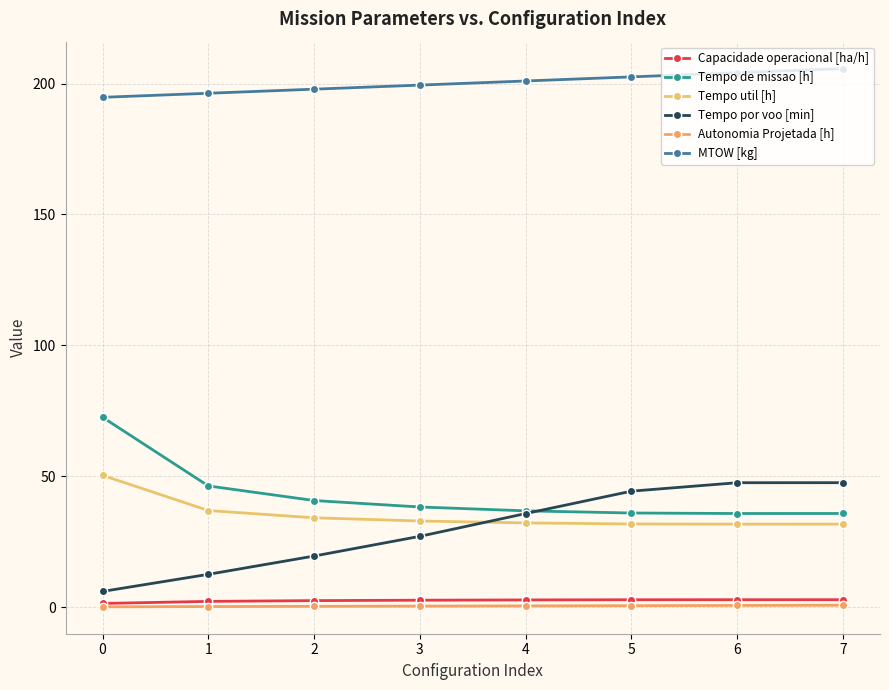

The Tempo de missao [h] series shows 9.1 at 4. True or false?

False